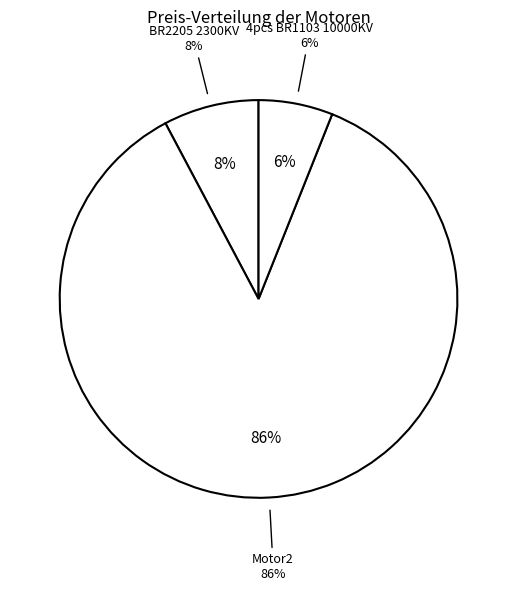

Rank the categories by value from highest to lowest.

Motor2, BR2205 2300KV, 4pcs BR1103 10000KV